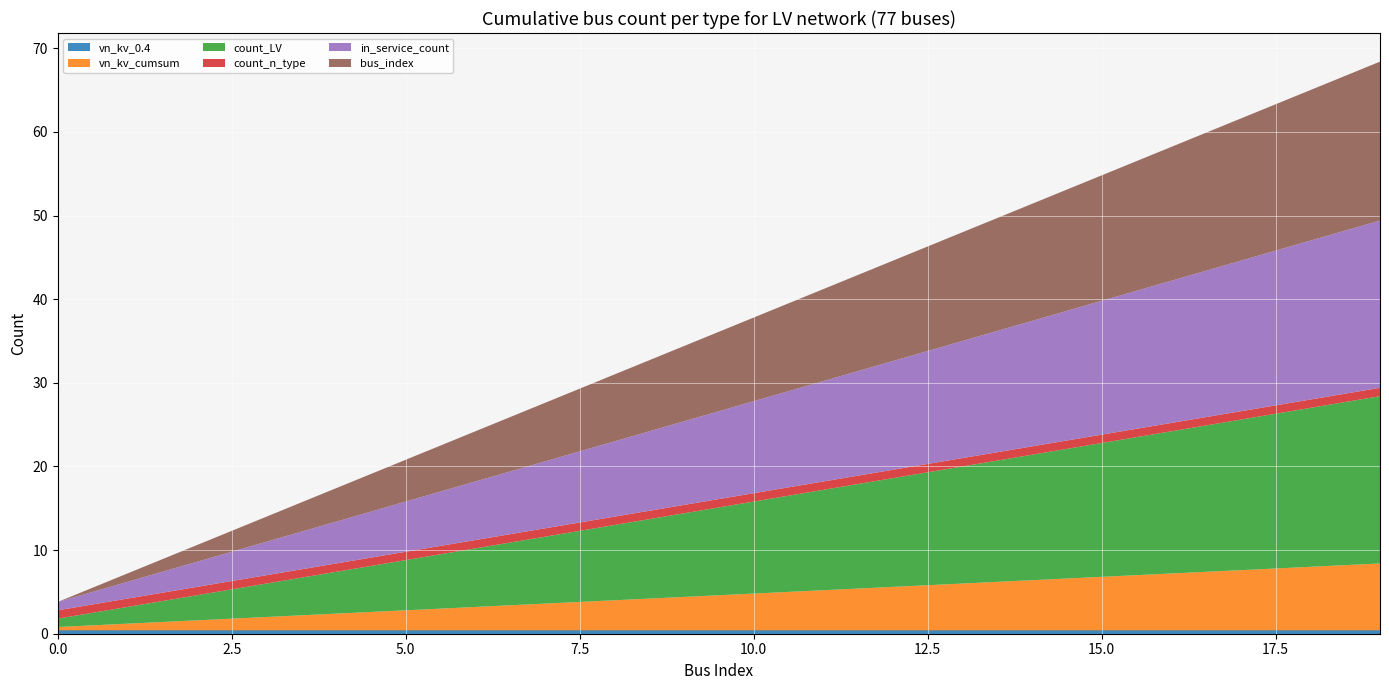

Reading left to right, what are all the values shown in this chart?

vn_kv_0.4: 0=0.4	1=0.4	2=0.4	3=0.4	4=0.4	5=0.4	6=0.4	7=0.4	8=0.4	9=0.4	10=0.4	11=0.4	12=0.4	13=0.4	14=0.4	15=0.4	16=0.4	17=0.4	18=0.4	19=0.4
vn_kv_cumsum: 0=0.4	1=0.8	2=1.2	3=1.6	4=2.0	5=2.4	6=2.8	7=3.2	8=3.6	9=4.0	10=4.4	11=4.8	12=5.2	13=5.6	14=6.0	15=6.4	16=6.8	17=7.2	18=7.6	19=8.0
count_LV: 0=1.0	1=2.0	2=3.0	3=4.0	4=5.0	5=6.0	6=7.0	7=8.0	8=9.0	9=10.0	10=11.0	11=12.0	12=13.0	13=14.0	14=15.0	15=16.0	16=17.0	17=18.0	18=19.0	19=20.0
count_n_type: 0=1.0	1=1.0	2=1.0	3=1.0	4=1.0	5=1.0	6=1.0	7=1.0	8=1.0	9=1.0	10=1.0	11=1.0	12=1.0	13=1.0	14=1.0	15=1.0	16=1.0	17=1.0	18=1.0	19=1.0
in_service_count: 0=1.0	1=2.0	2=3.0	3=4.0	4=5.0	5=6.0	6=7.0	7=8.0	8=9.0	9=10.0	10=11.0	11=12.0	12=13.0	13=14.0	14=15.0	15=16.0	16=17.0	17=18.0	18=19.0	19=20.0
bus_index: 0=0.0	1=1.0	2=2.0	3=3.0	4=4.0	5=5.0	6=6.0	7=7.0	8=8.0	9=9.0	10=10.0	11=11.0	12=12.0	13=13.0	14=14.0	15=15.0	16=16.0	17=17.0	18=18.0	19=19.0